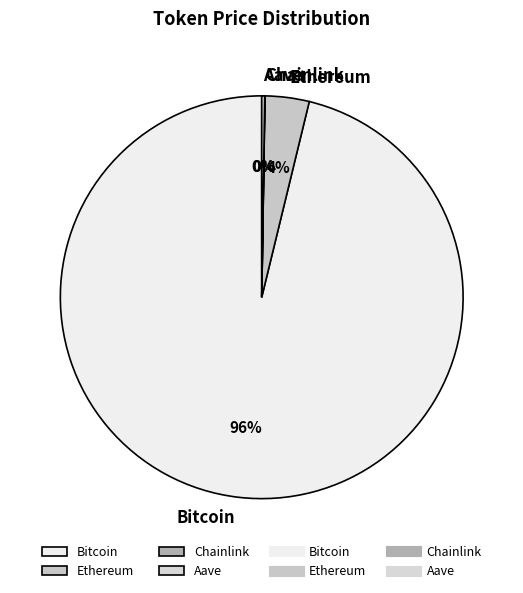

Between Ethereum and Bitcoin, which is larger?

Bitcoin